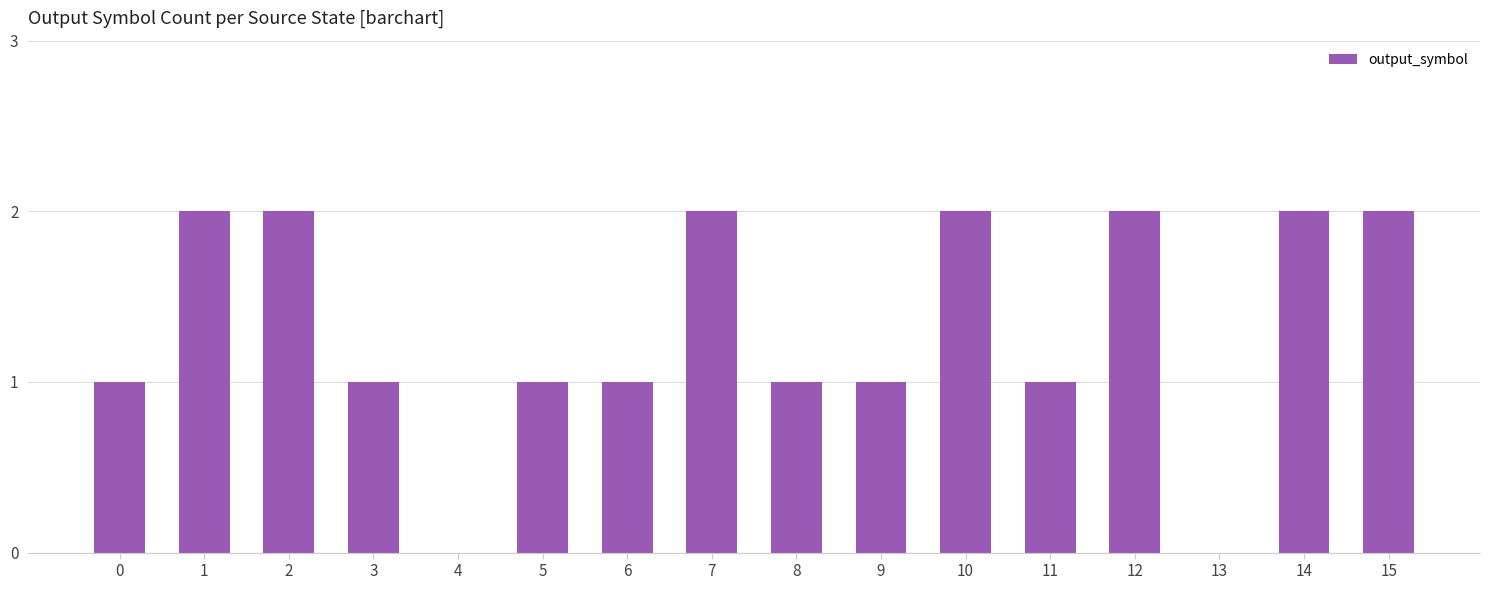

The value at 3 is 1. True or false?

True